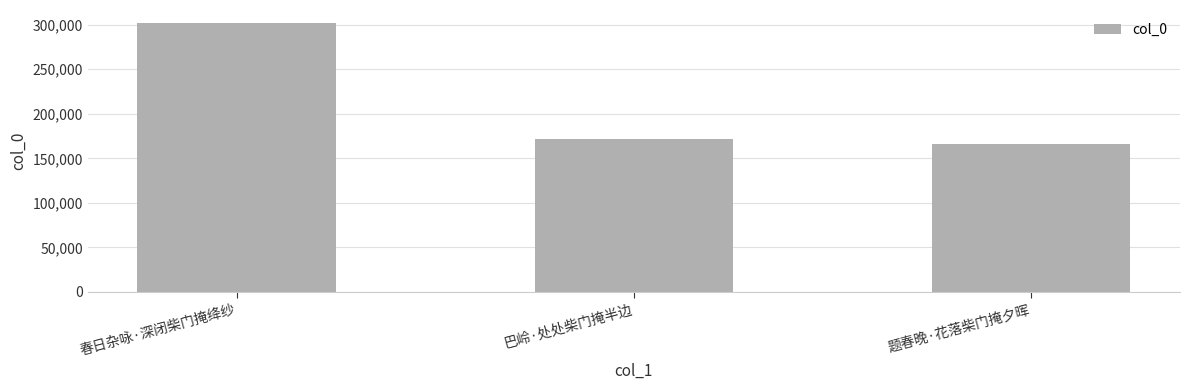

The chart shows a value of 301405 at 春日杂咏·深闭柴门掩绛纱. True or false?

True